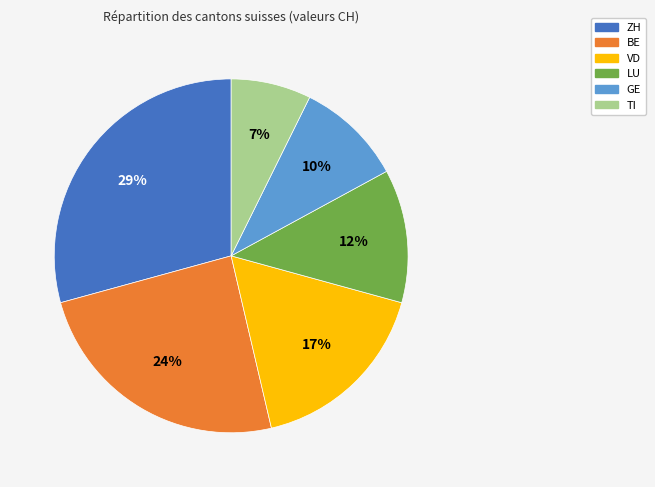

Combined, do BE and ZH account for over 50%?

Yes